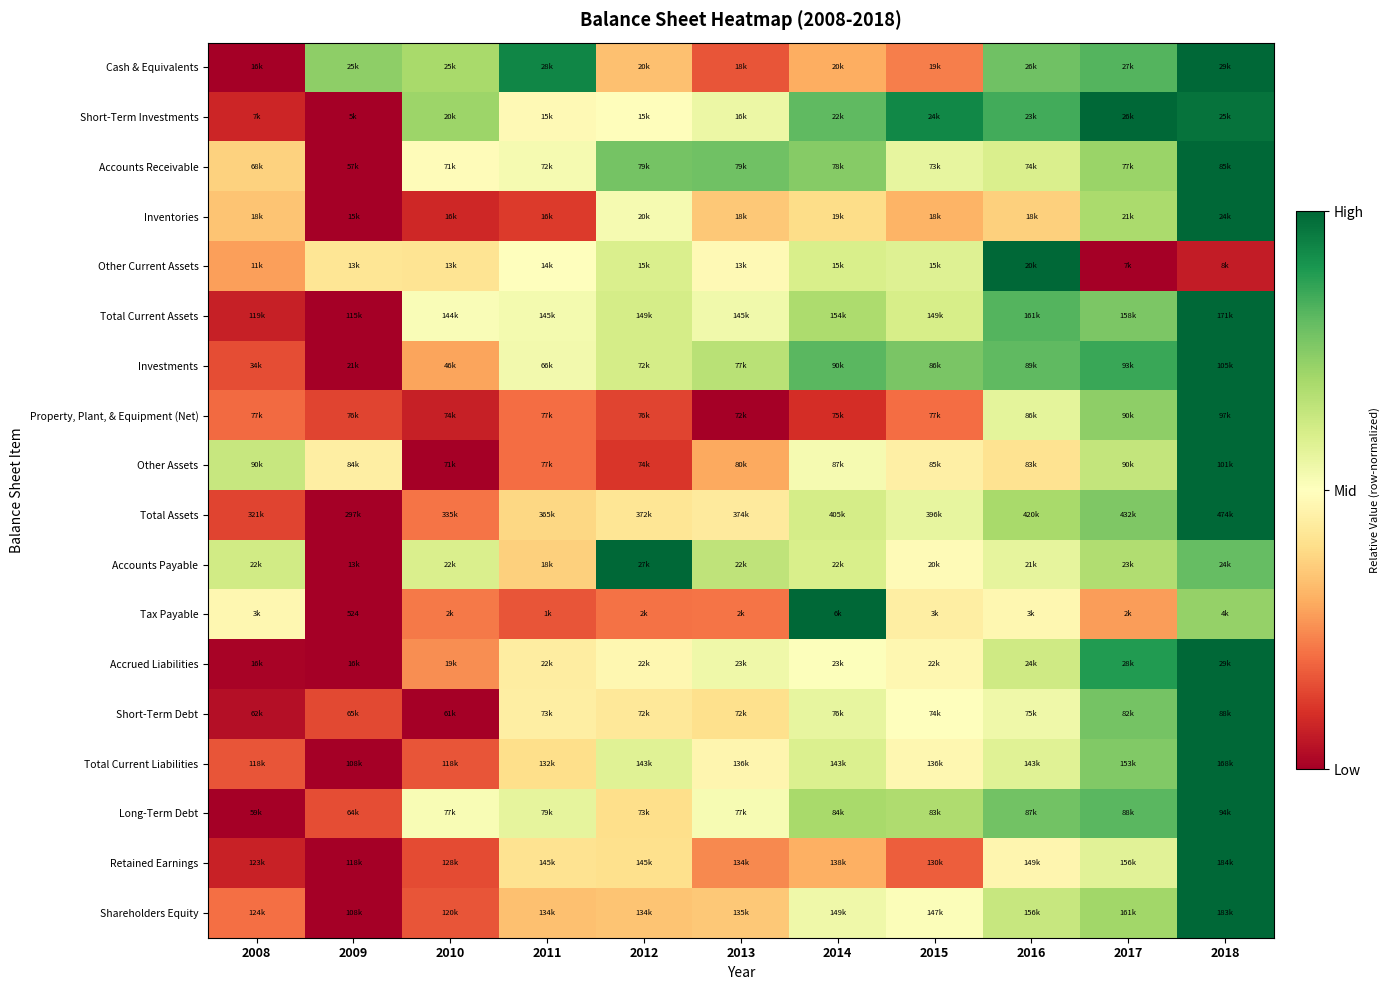

How many categories are shown in the chart?

11